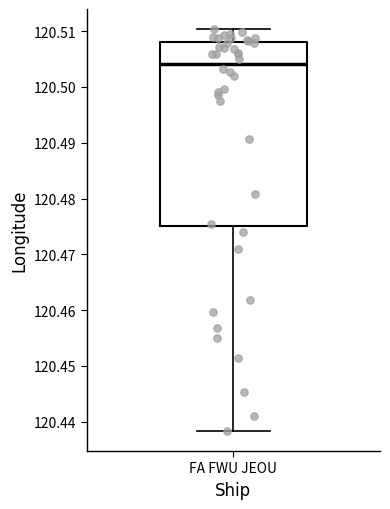

Transcribe this box plot: give where the median line is, the range the box spans, and where the two whiskers end, as read against the y-axis. The values are not printed on the chart, so give them approximately, as read against the axis.

median 120.504, box 120.475 to 120.508, whiskers 120.438 to 120.510